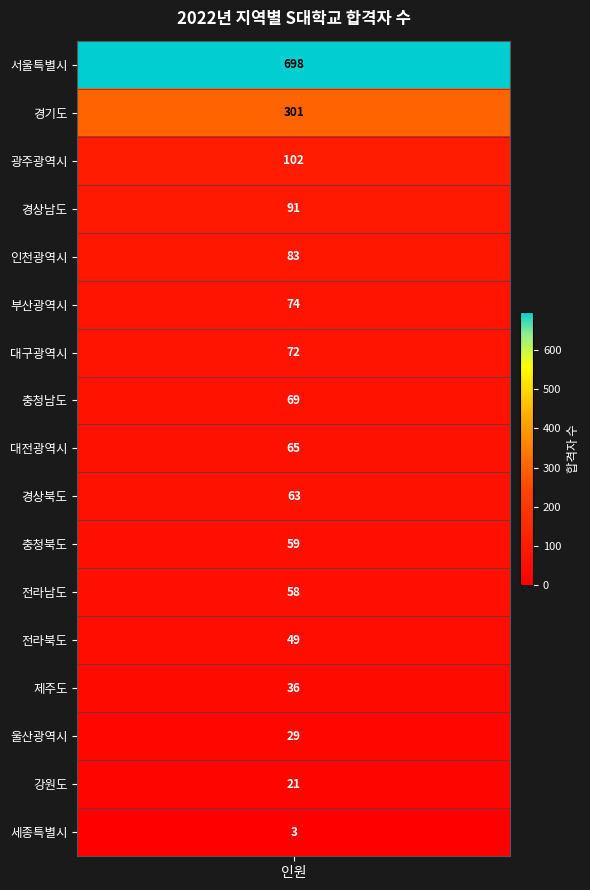

What is the difference between the maximum and minimum values?

695